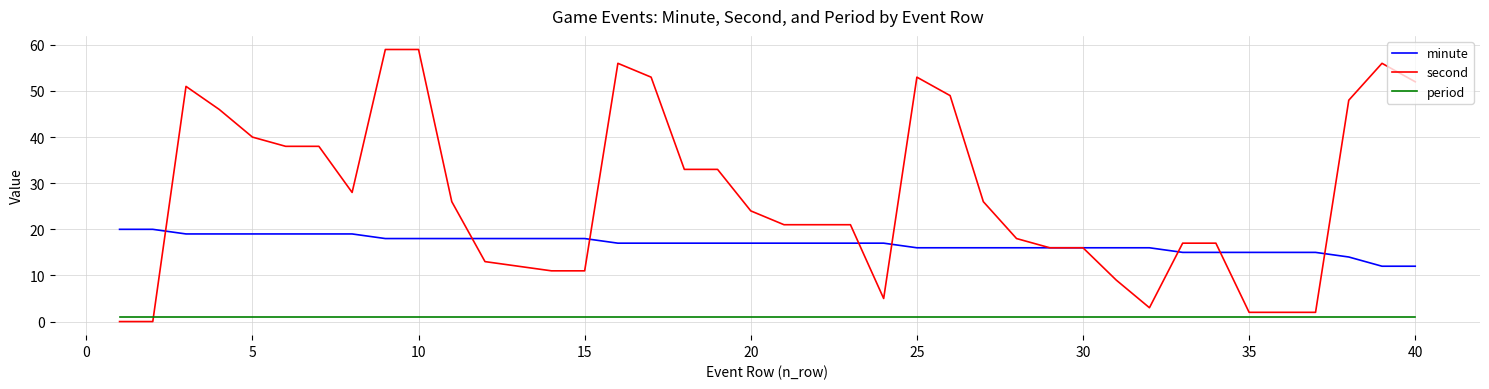

Which series has the largest total across all categories?

second